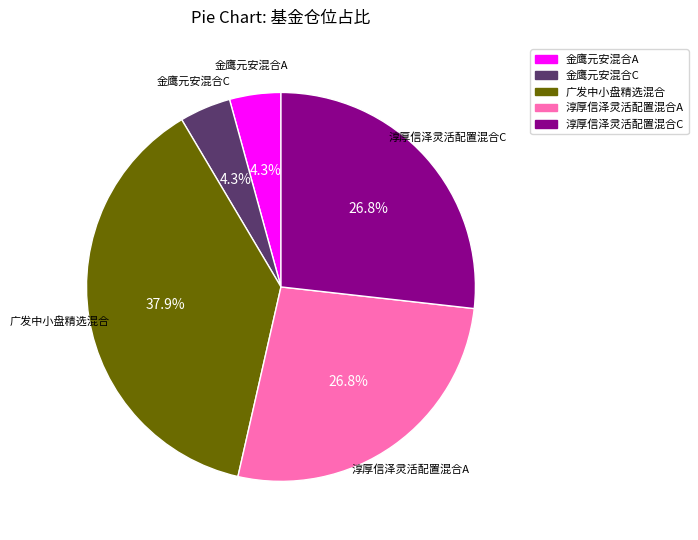

How many segments does this pie chart have?

5